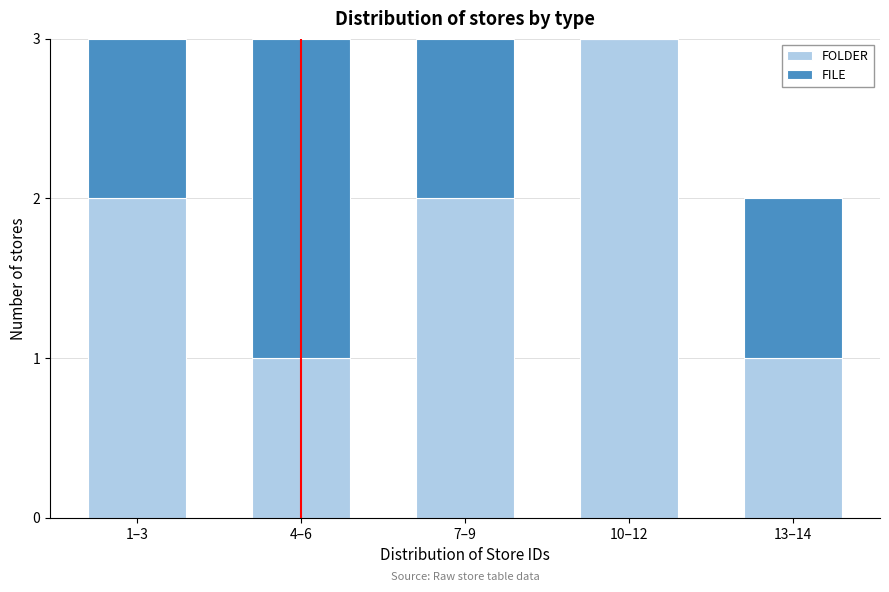

Reading left to right, what are the values for FOLDER?

1–3=2	4–6=1	7–9=2	10–12=3	13–14=1